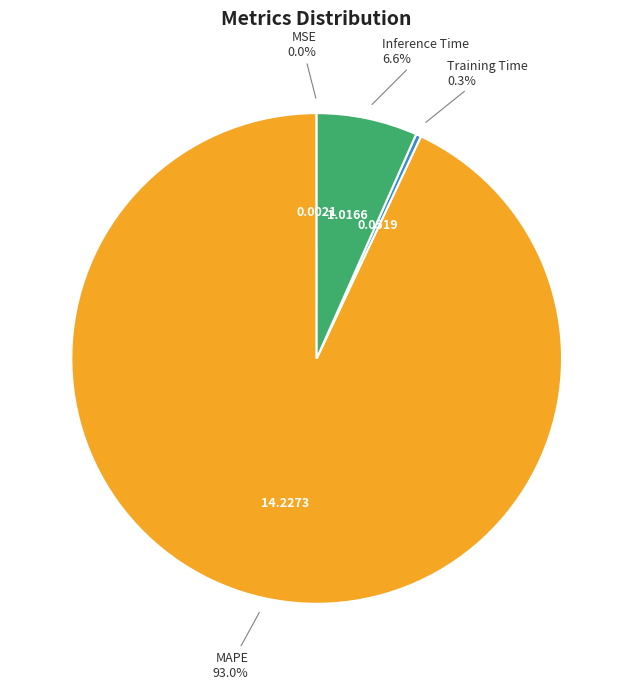

Is there a majority slice in this chart?

Yes